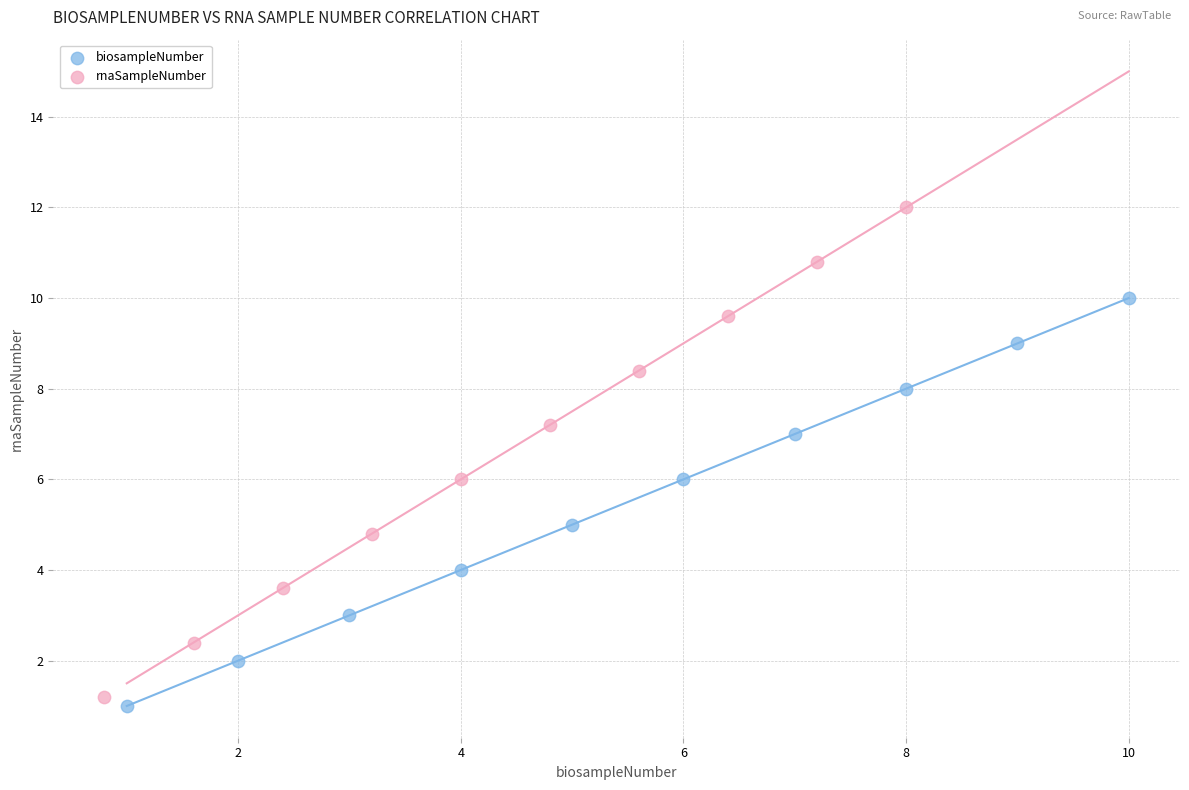

Which series reaches the maximum Y coordinate?

rnaSampleNumber